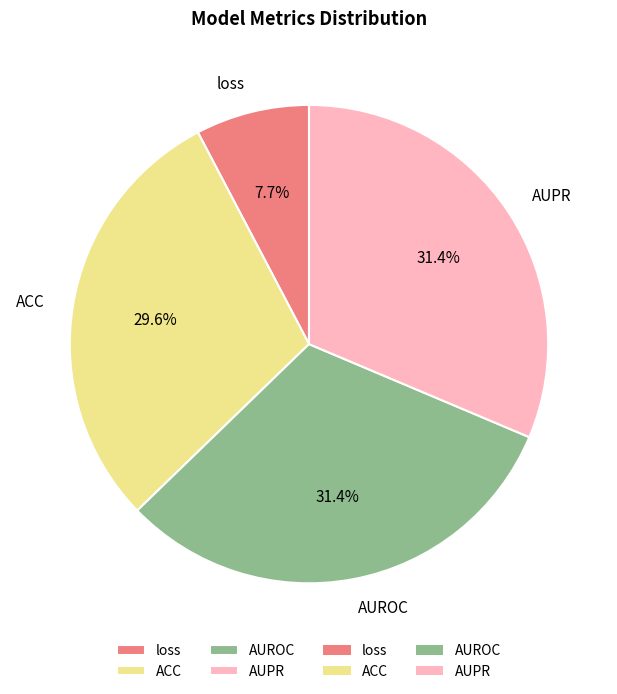

How many segments does this pie chart have?

4